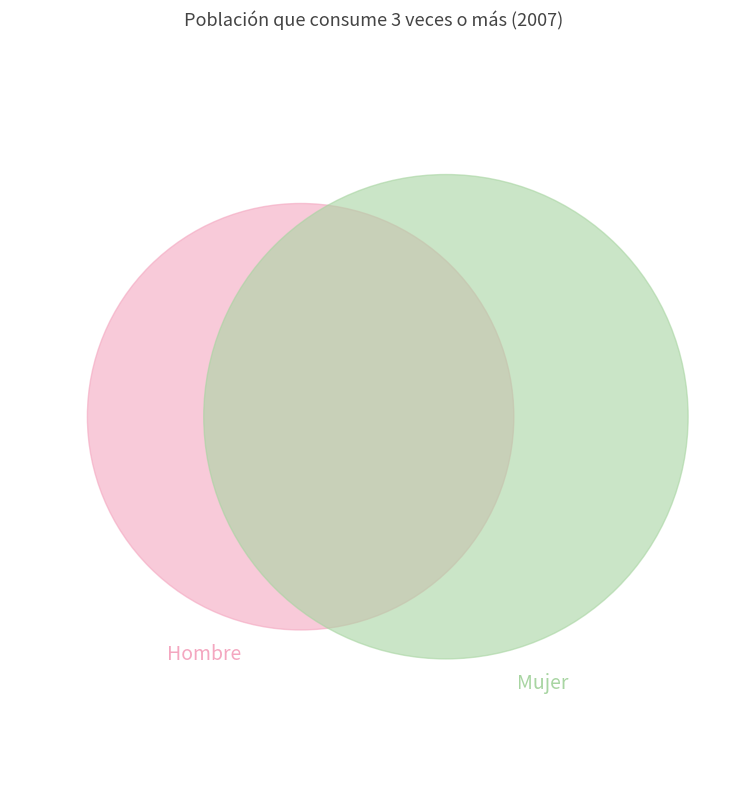

True or false: Almería accounts for 25% of the total.

False